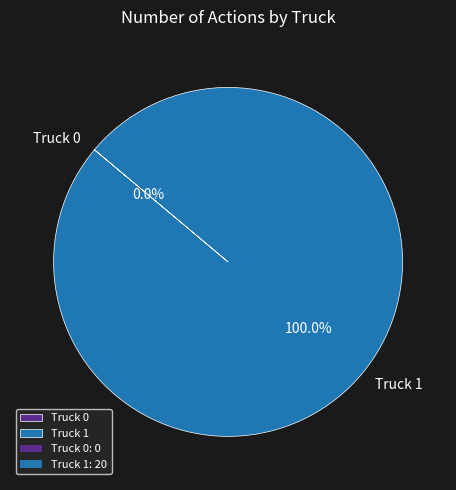

Rank the categories by value from highest to lowest.

Truck 1, Truck 0